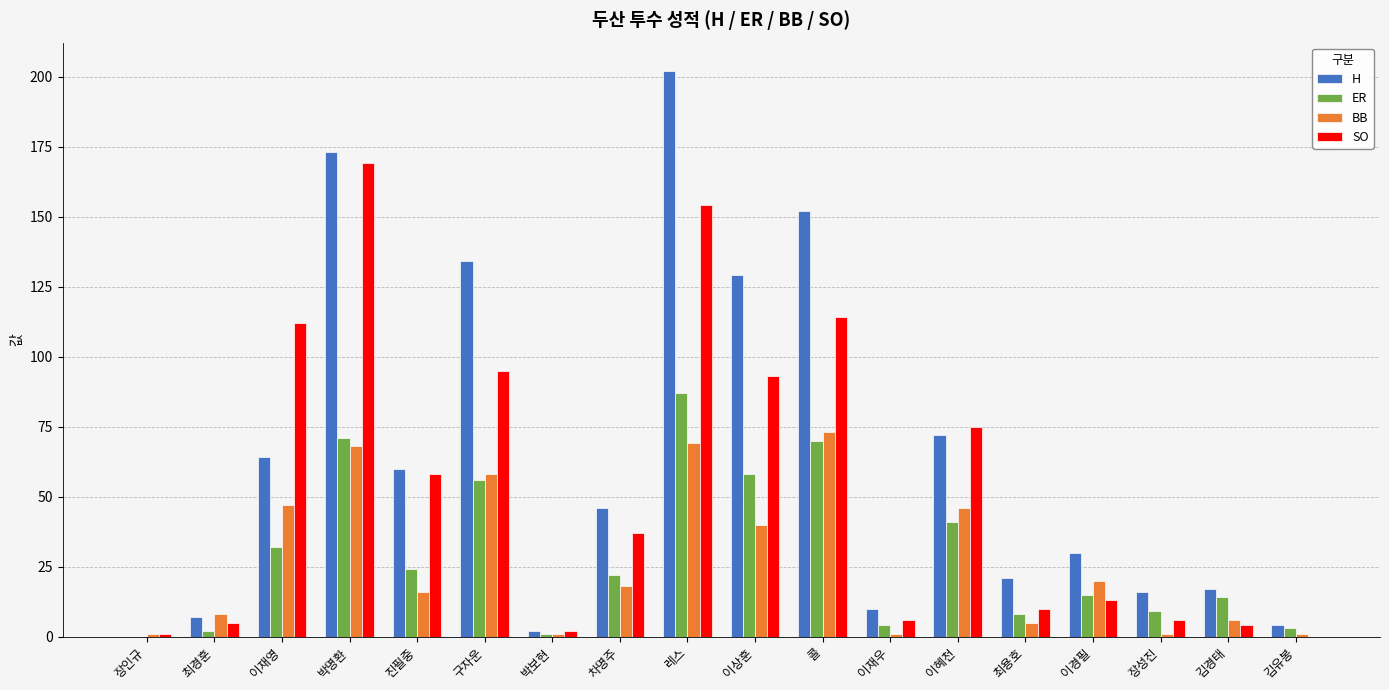

At which category is the sum across all series the highest?

레스